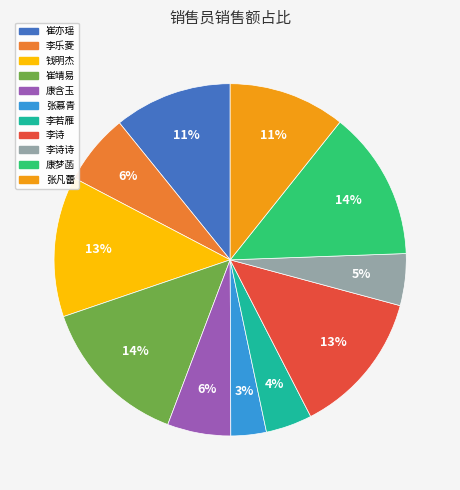

Is there a majority slice in this chart?

No